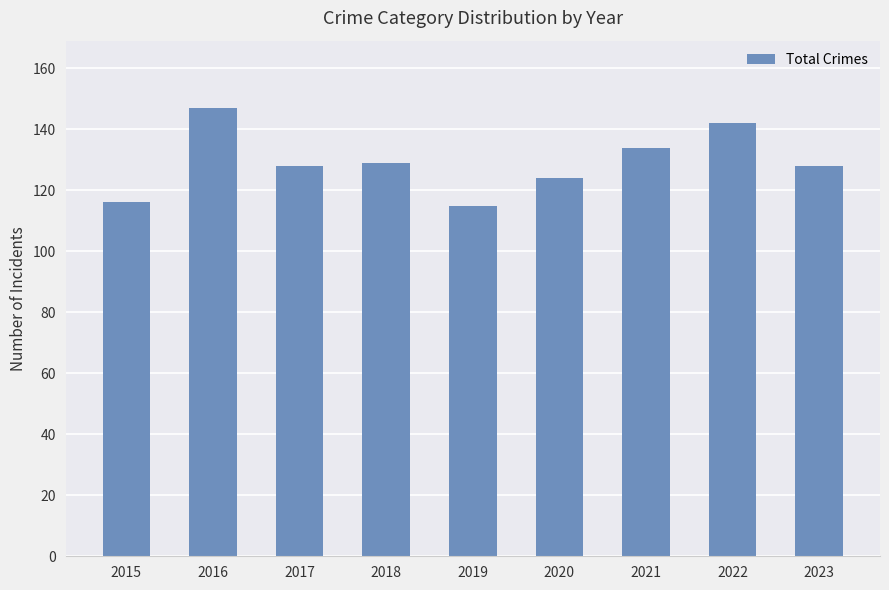

Reading right to left, extract all data points from this chart.

128	142	134	124	115	129	128	147	116